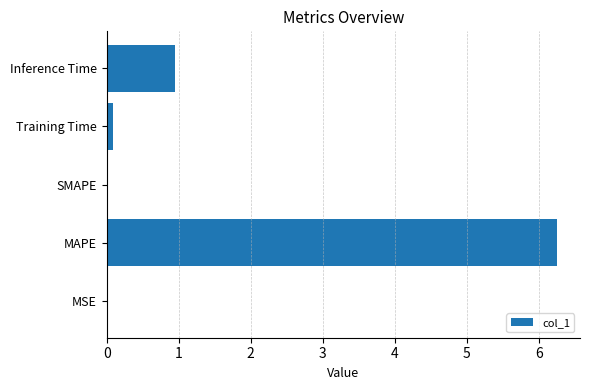

What is the sum of all values?

7.3